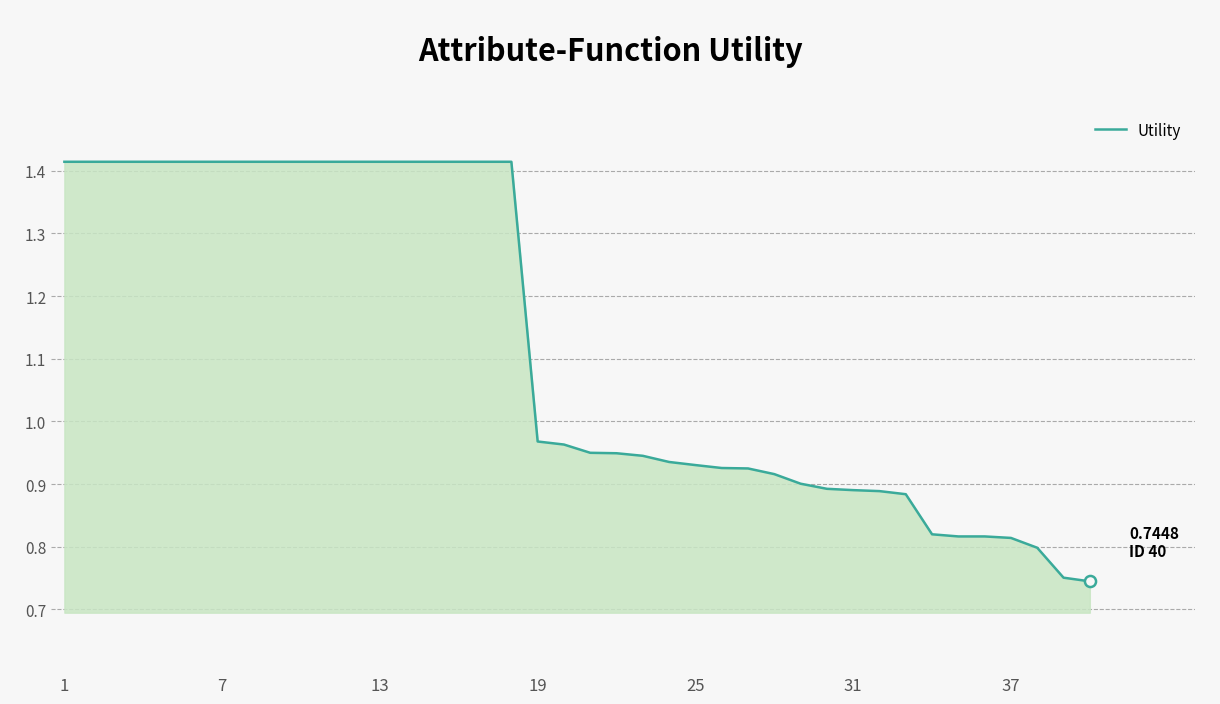

How many lines are shown in the chart?

1